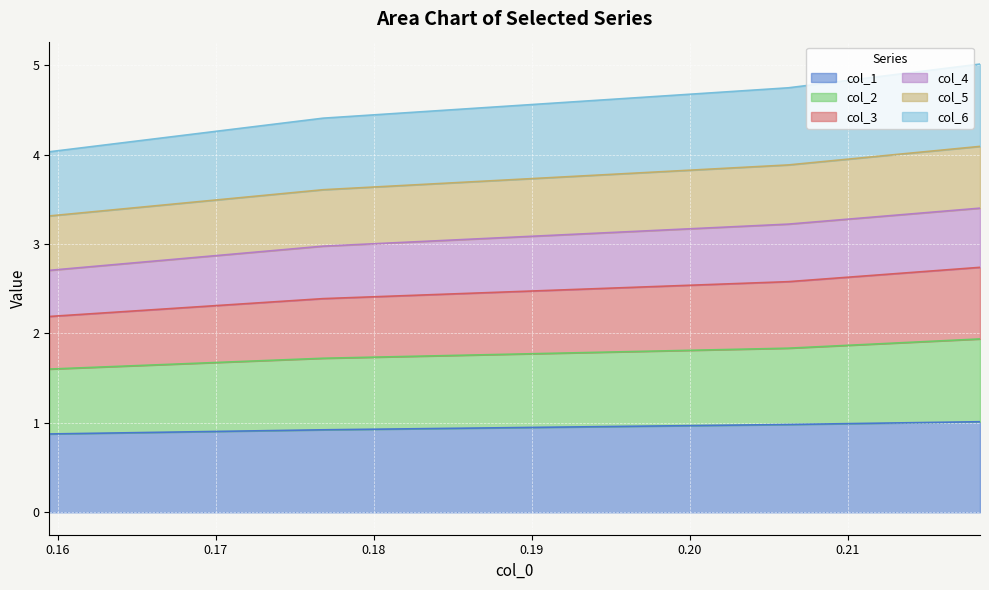

Does the chart display data point markers on the line(s)?

No